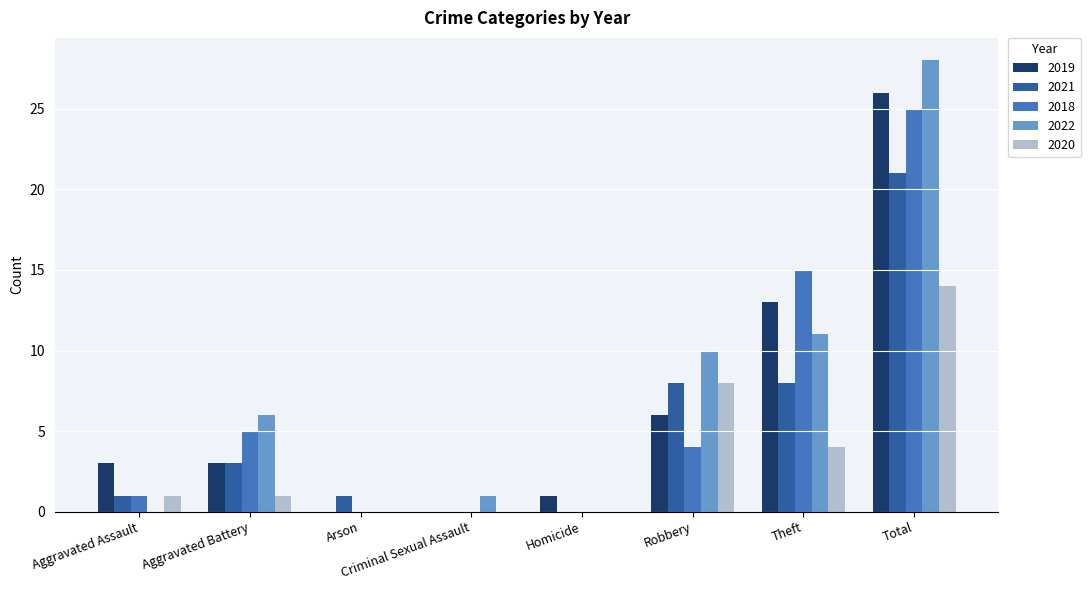

What is the sum of the 2018 values at Aggravated Battery and Theft?

20